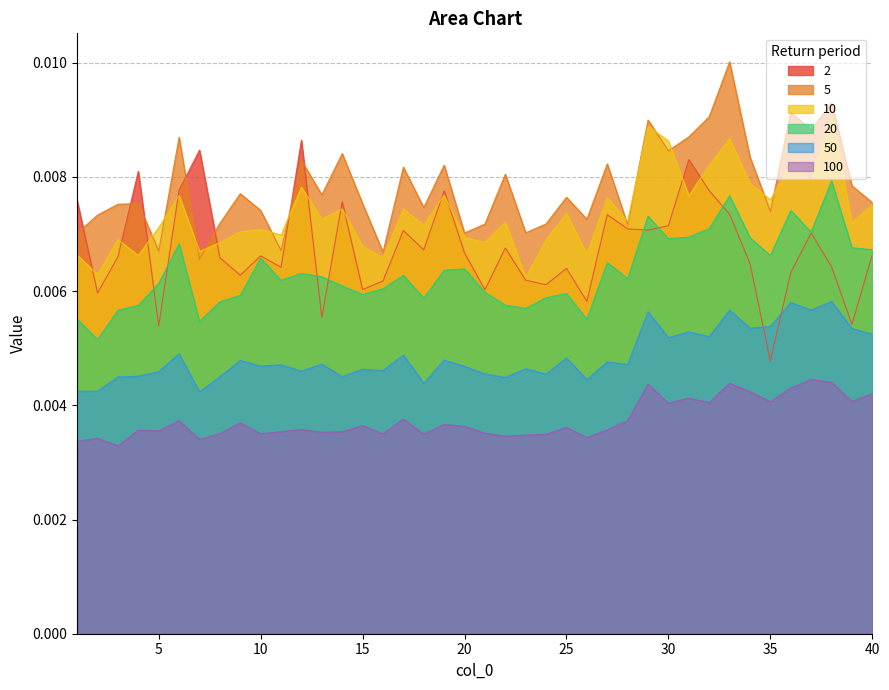

How many data points does each series have?

40